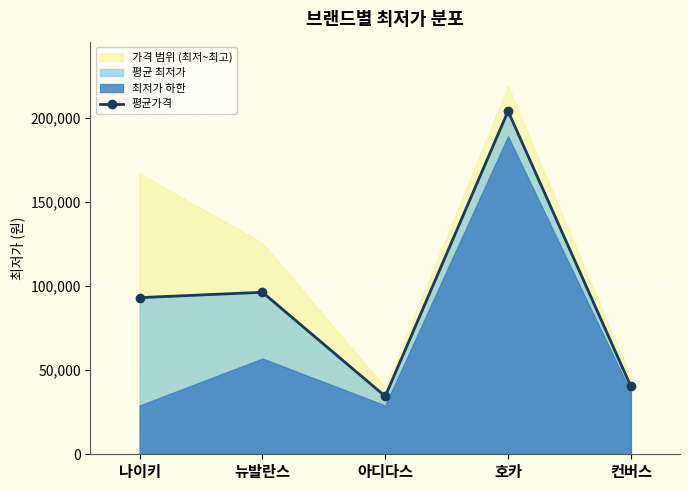

List the labels in order of value, smallest first.

아디다스, 컨버스, 나이키, 뉴발란스, 호카